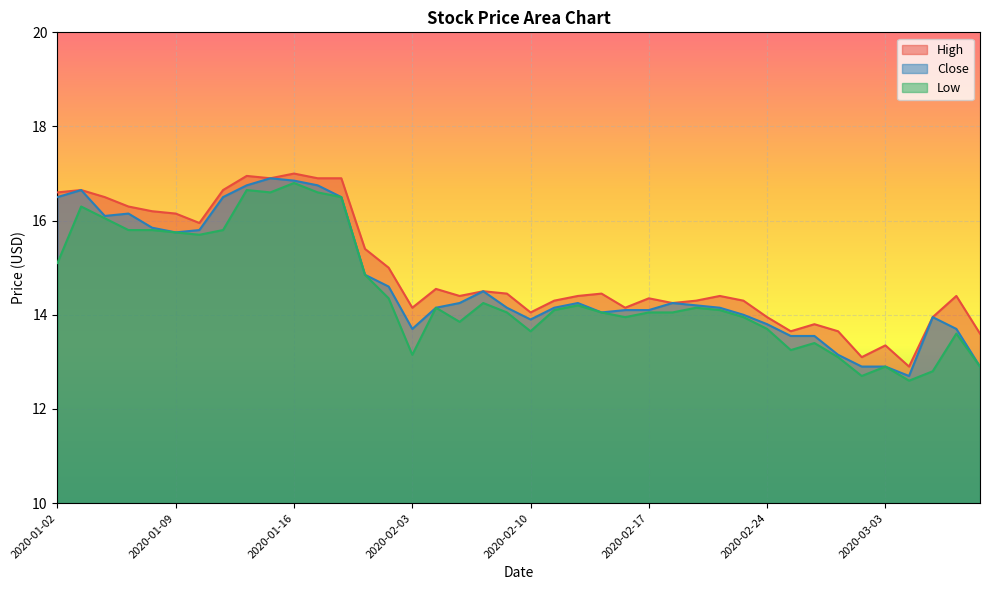

At which category does High reach its first local peak?

2020-01-03